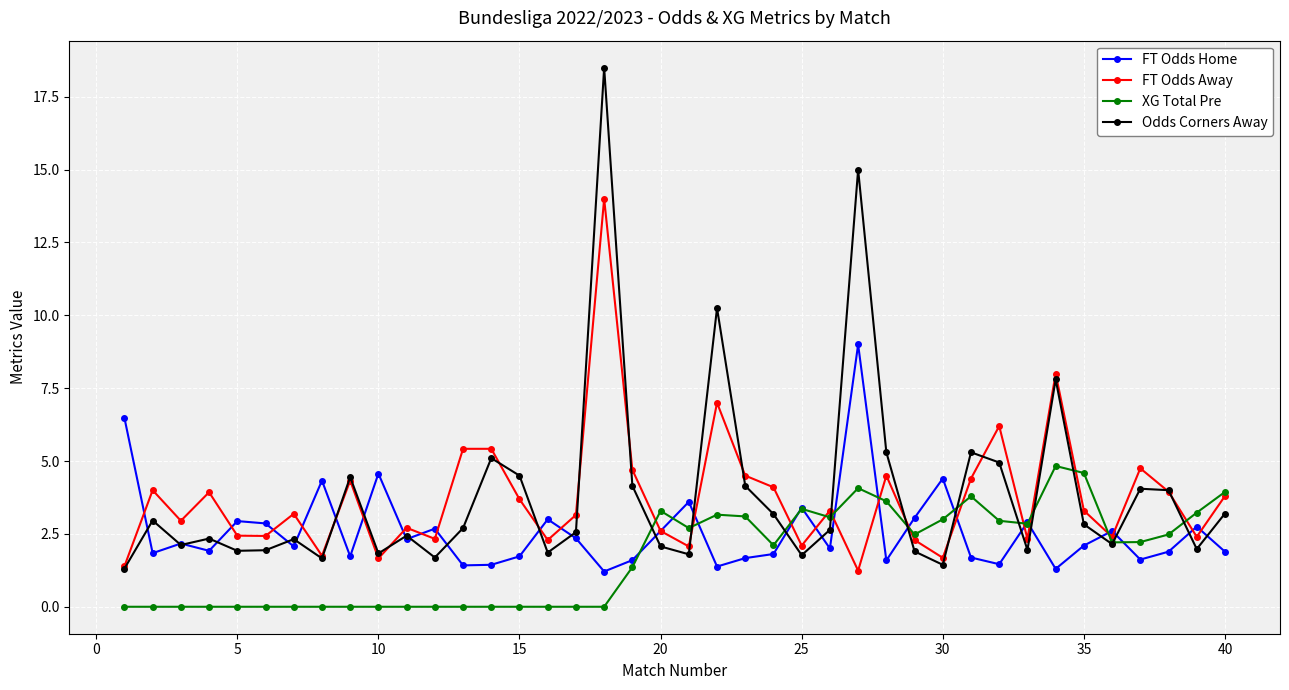

At how many categories does at least one series exceed 16?

1